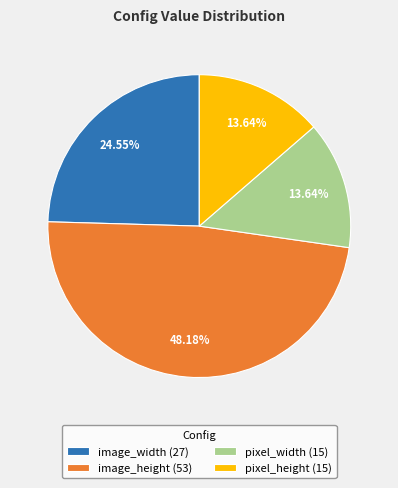

To the nearest percent, what is the combined percentage of image_height and image_width?

73%